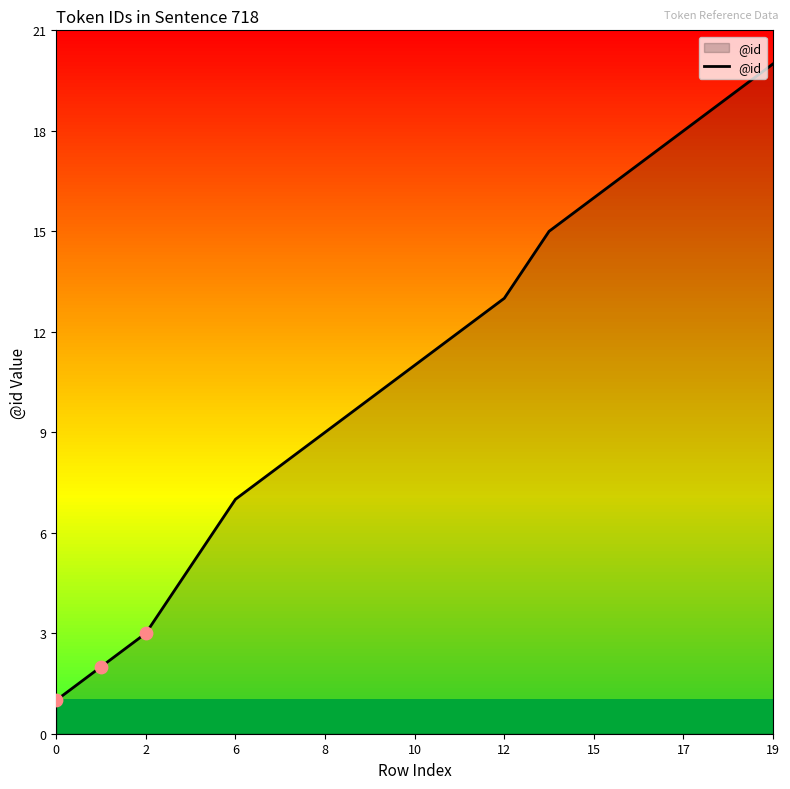

What is the difference between the maximum and minimum values?

19